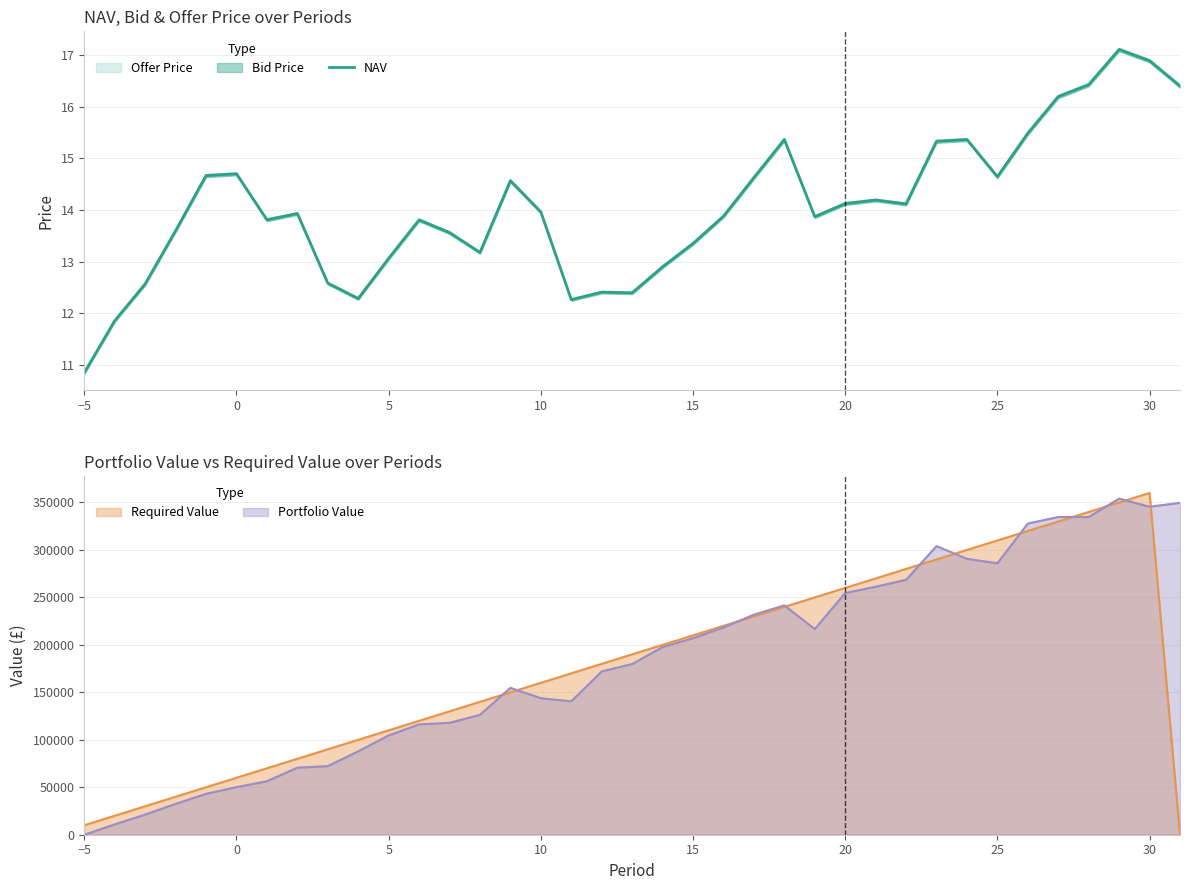

True or false: Portfolio Value has a value of 50118.2 at 0.

True